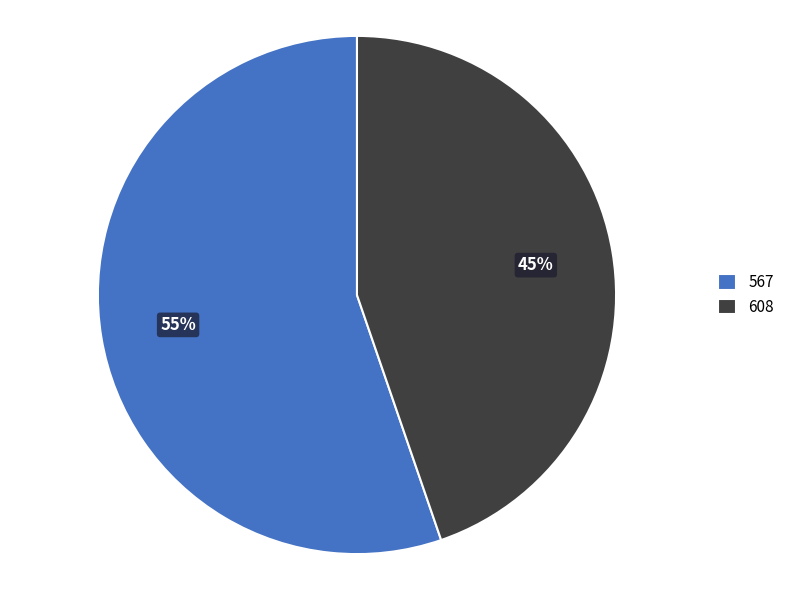

True or false: 608 accounts for 45% of the total.

True